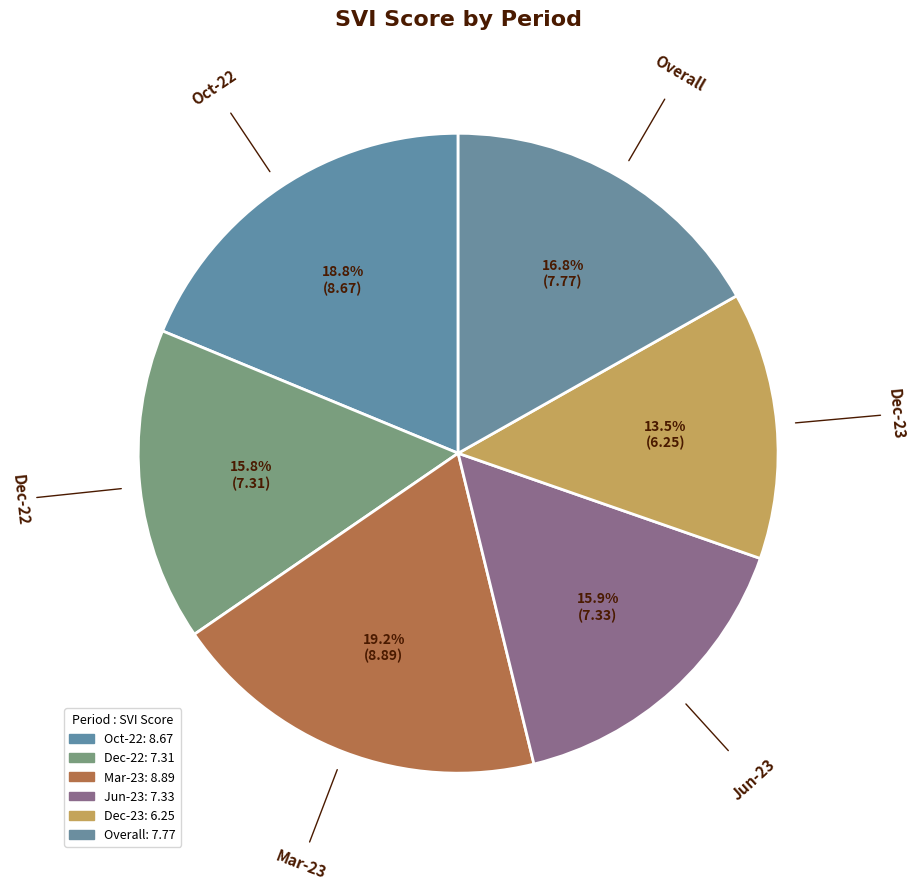

How many slices are in this pie chart?

6